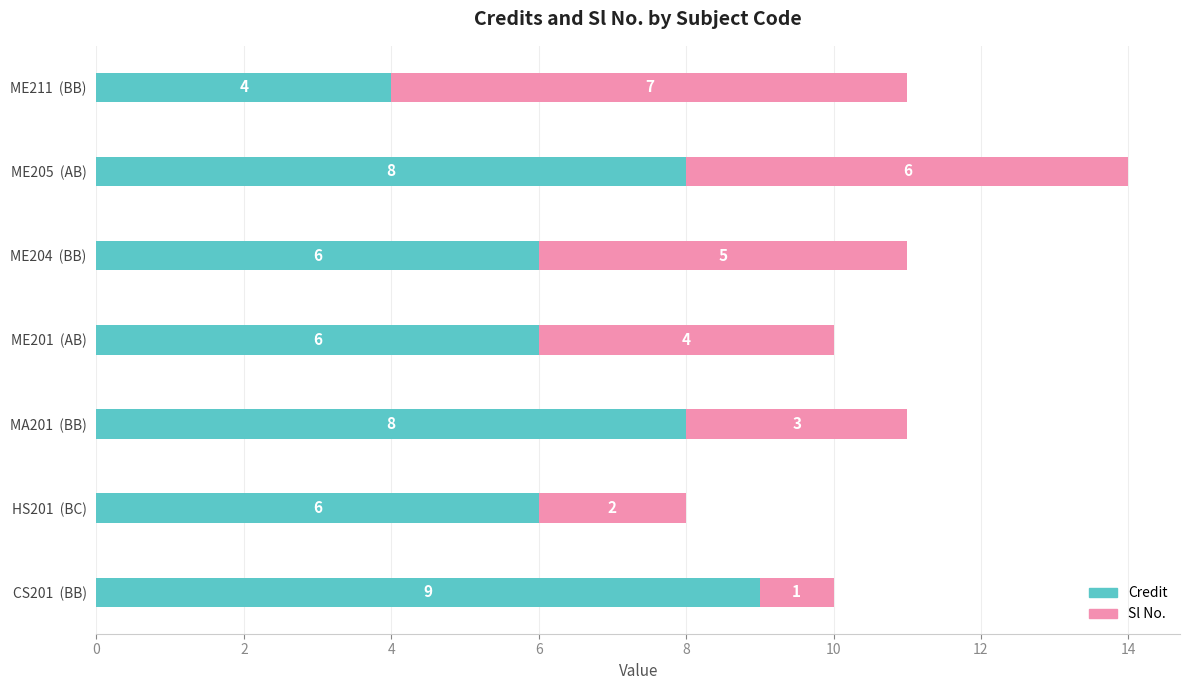

Which category has the highest value in the Credit series?

CS201  (BB)